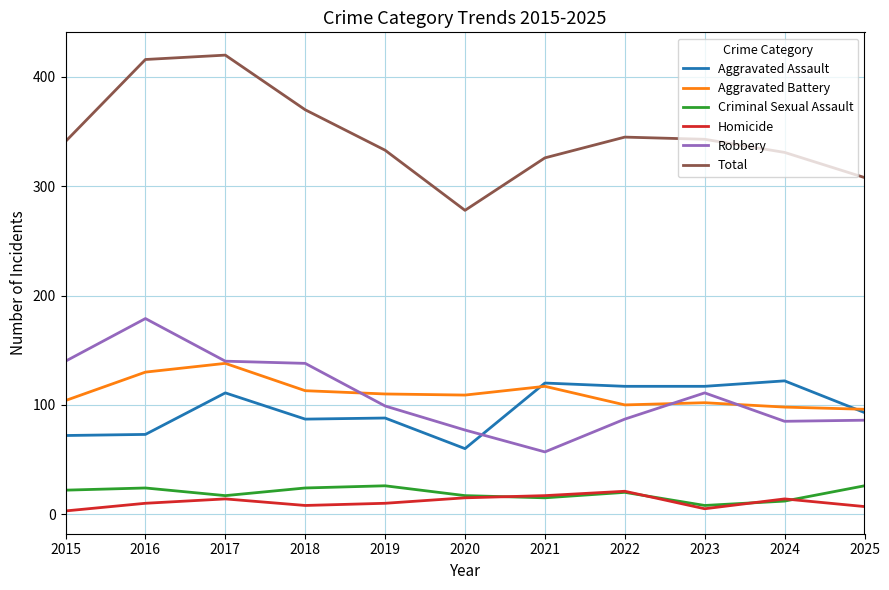

Read the Aggravated Battery value at 2025, to the nearest 5.

95